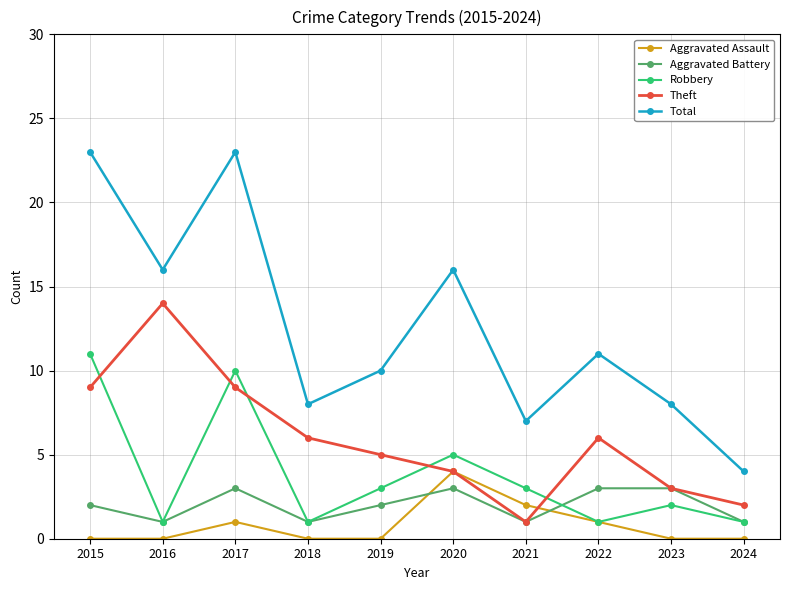

Which series has the largest total across all categories?

Total